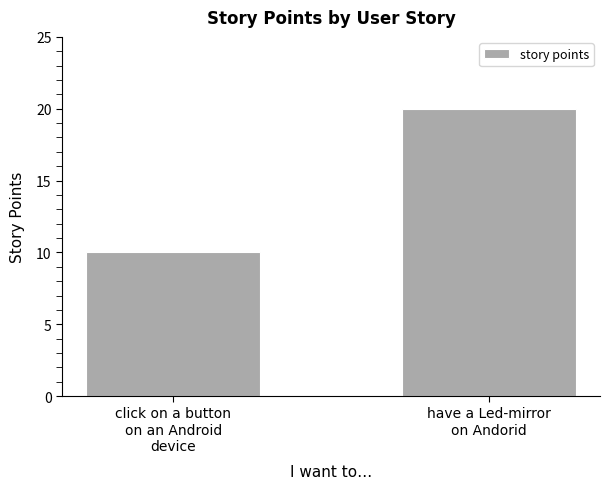

List the labels in order of value, largest first.

have a Led-mirror
on Andorid, click on a button
on an Android
device